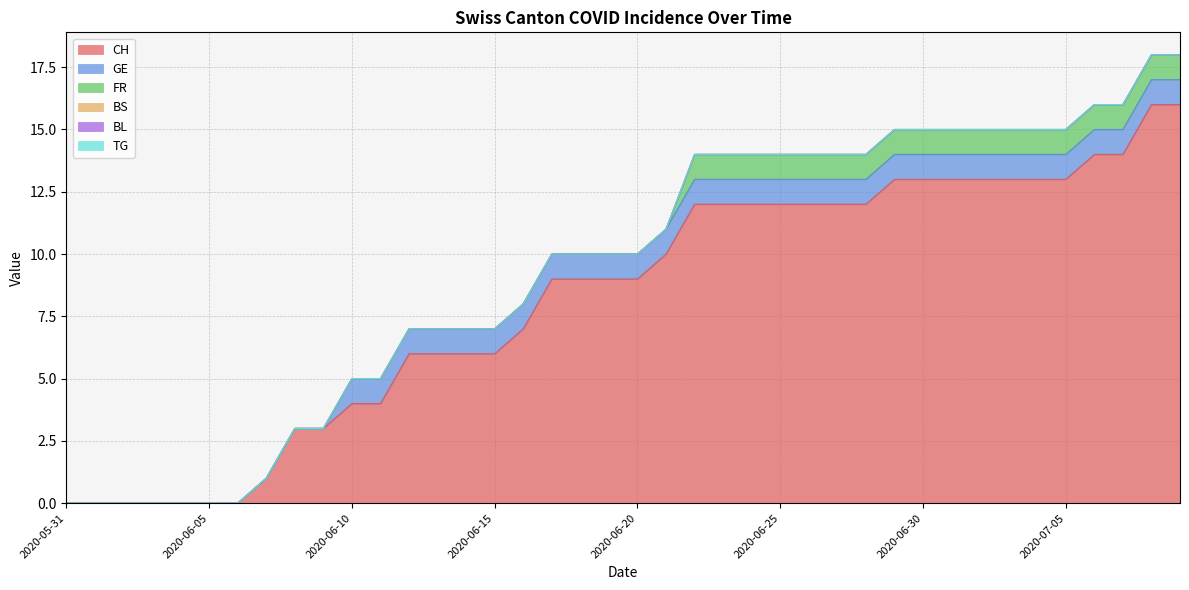

How many lines are shown in the chart?

6